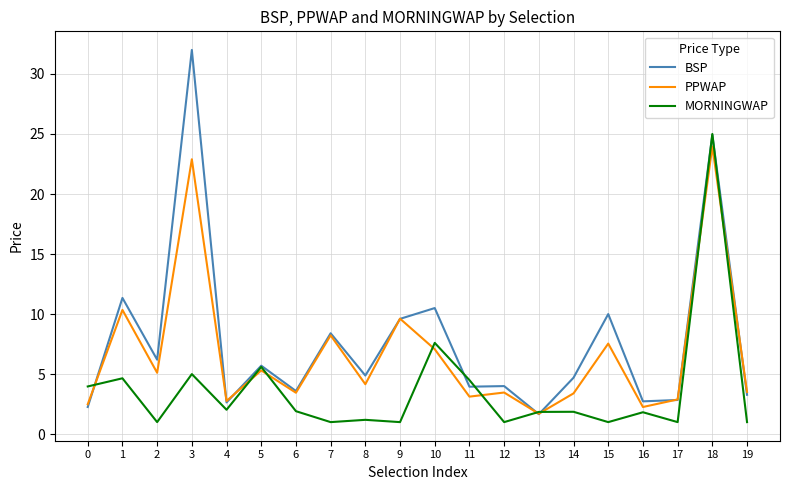

Which series changed the most between 9 and 16?

PPWAP